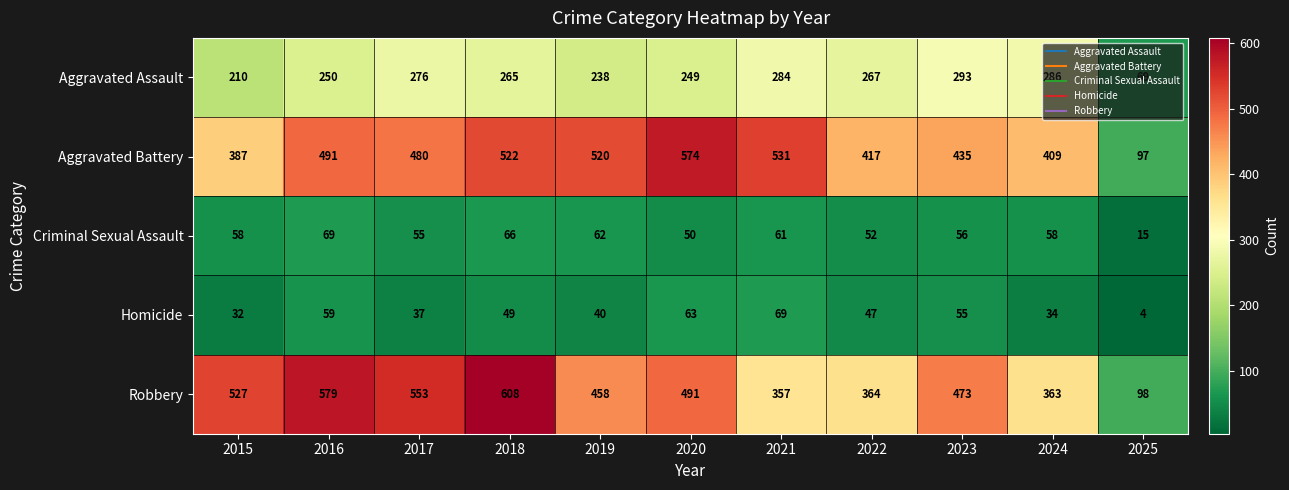

How many series are shown in this chart?

5